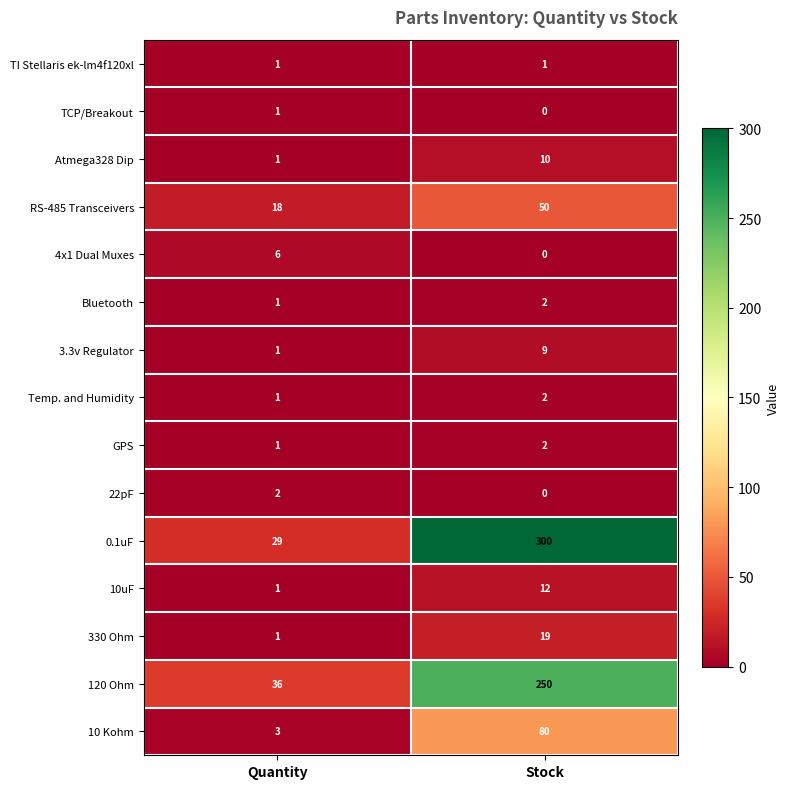

The 10 Kohm series shows 131 at Stock. True or false?

False